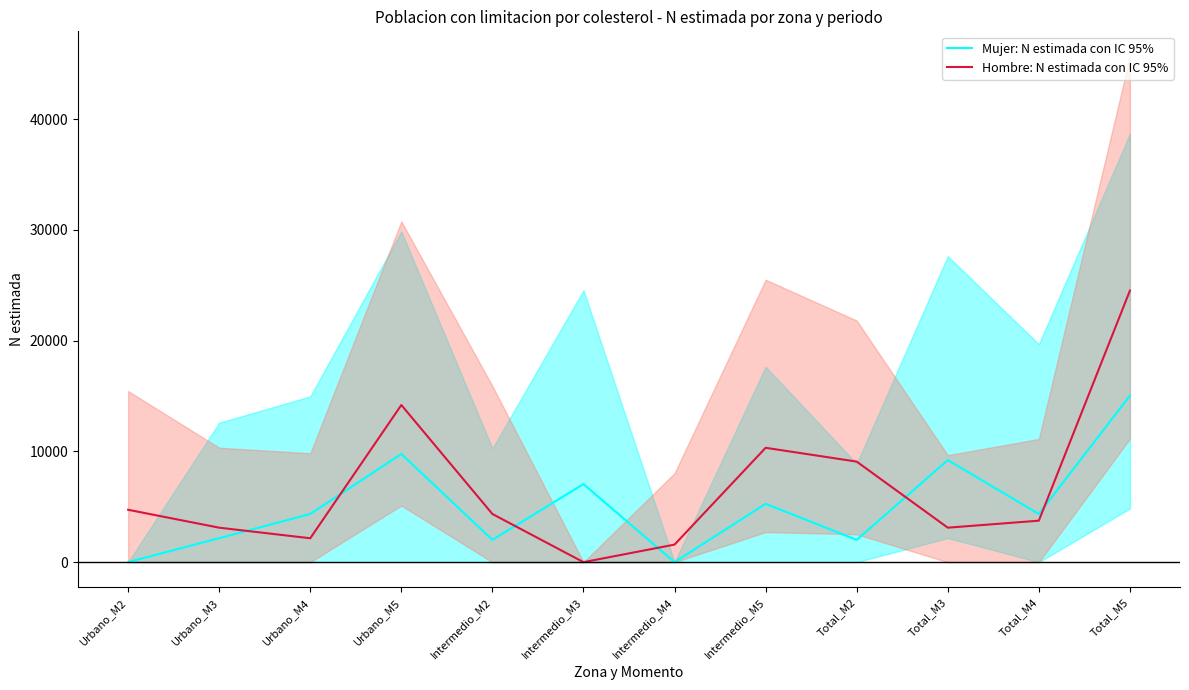

How many lines are shown in the chart?

2